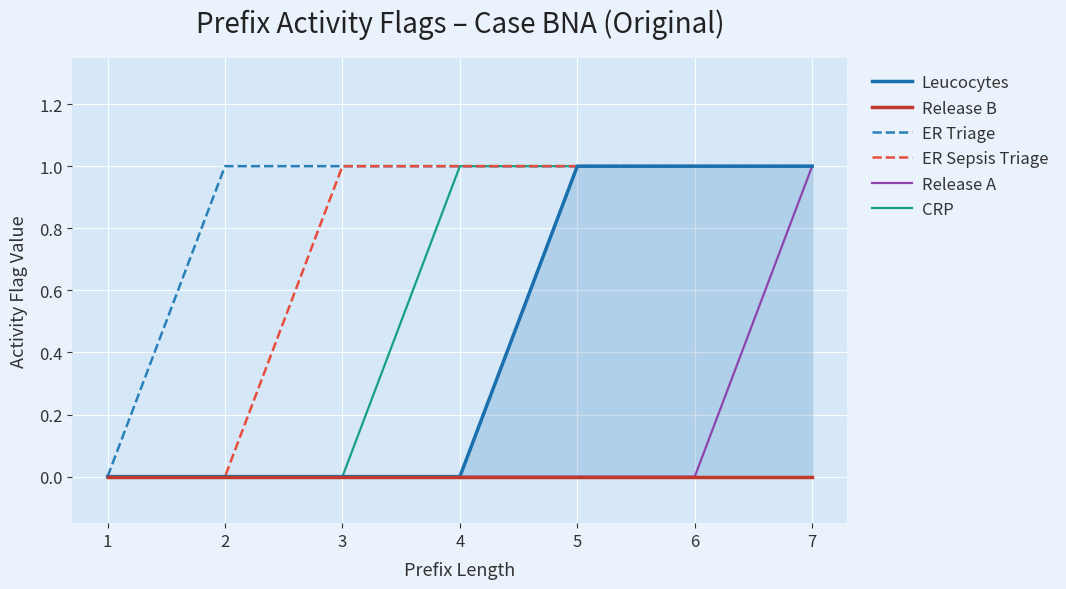

Where is ER Sepsis Triage nearest to the value 0?

1